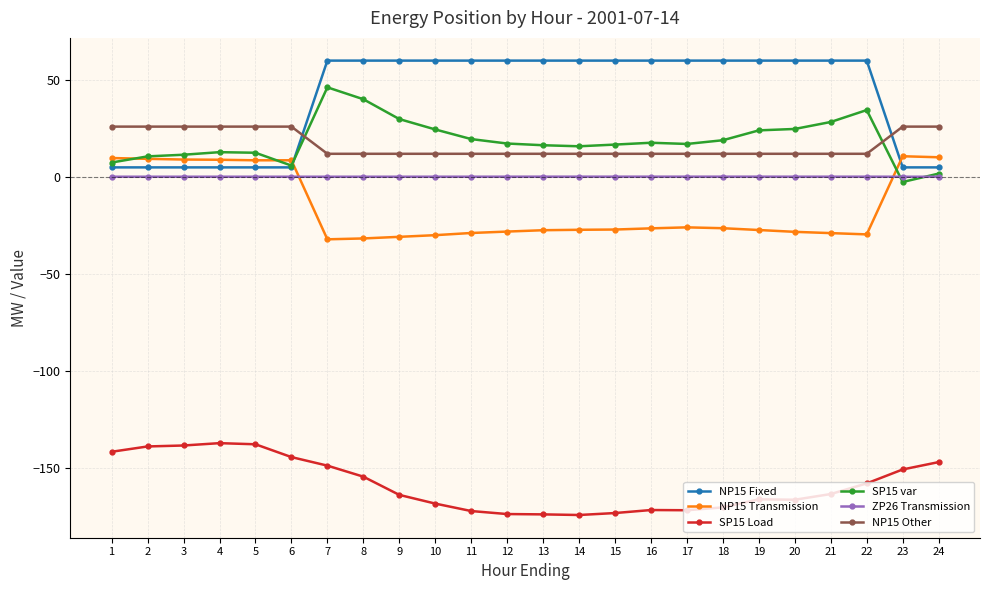

The NP15 Other series shows 8.9 at 24. True or false?

False